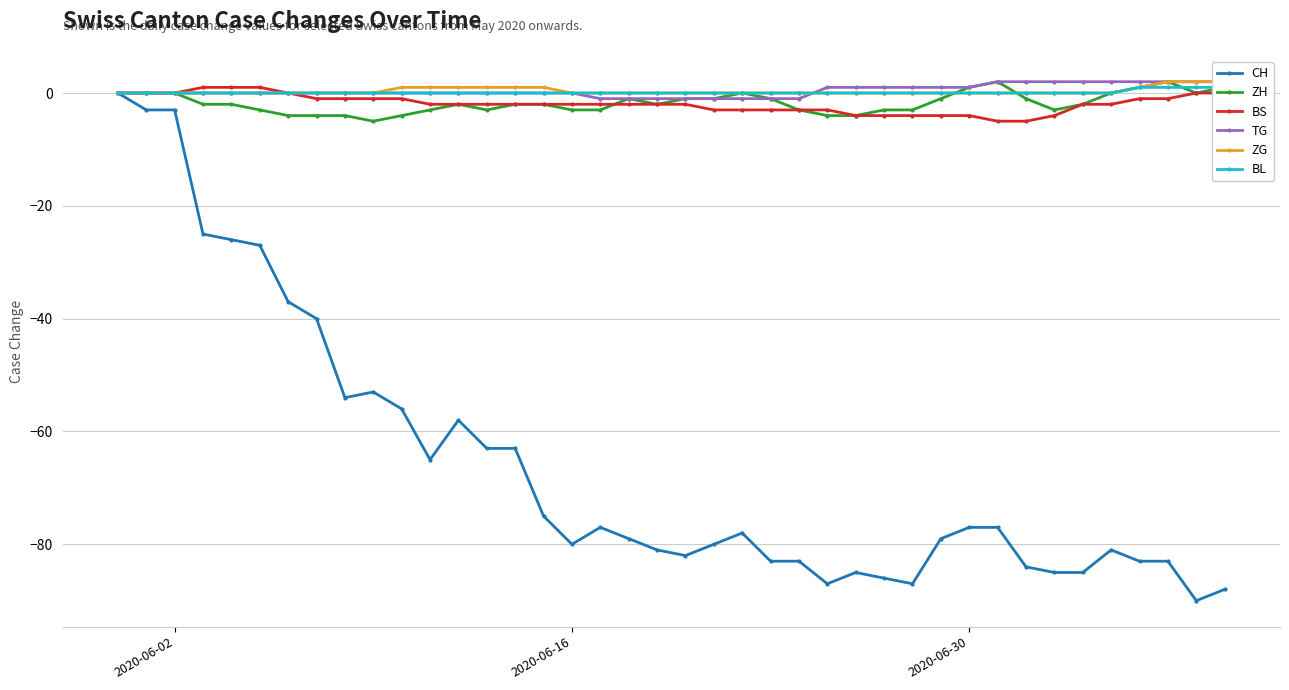

What is the minimum value for CH?

-90